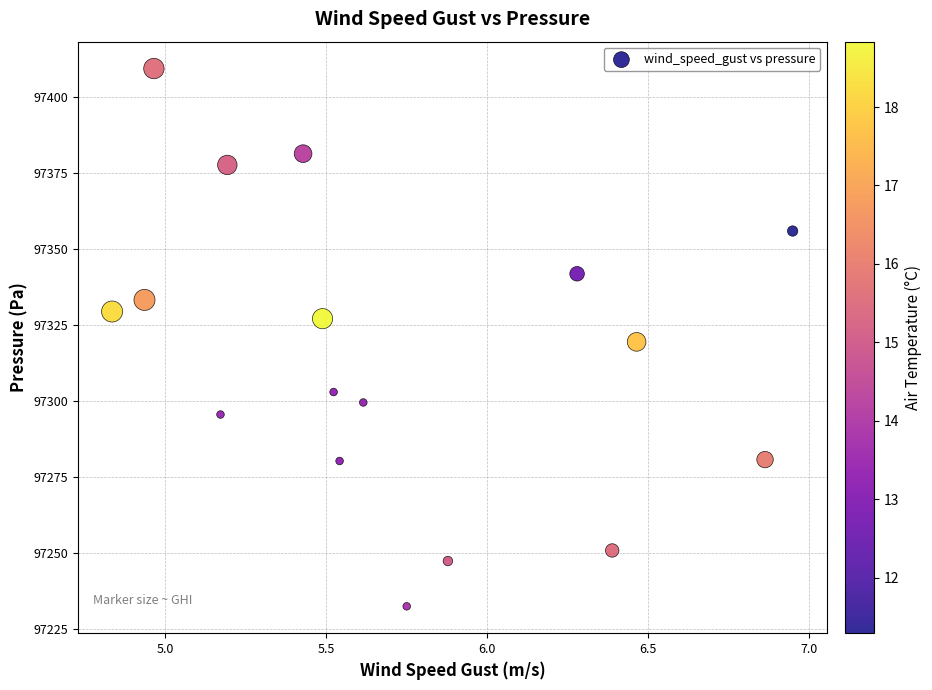

What is the range of X values (max minus min)?

2.1